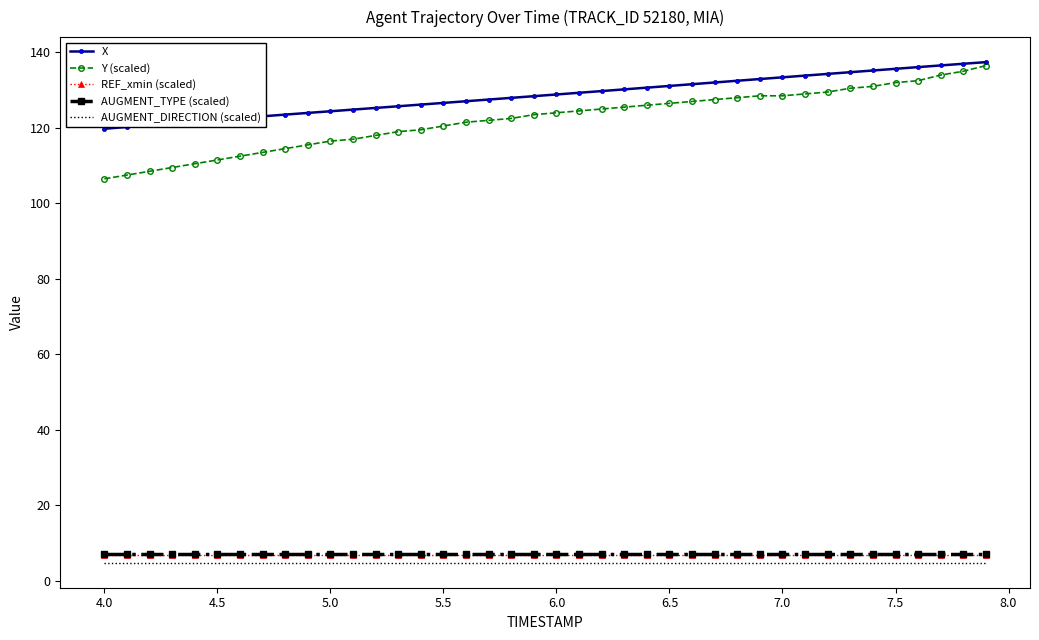

What is the highest value of the REF_xmin (scaled) series?

6.9